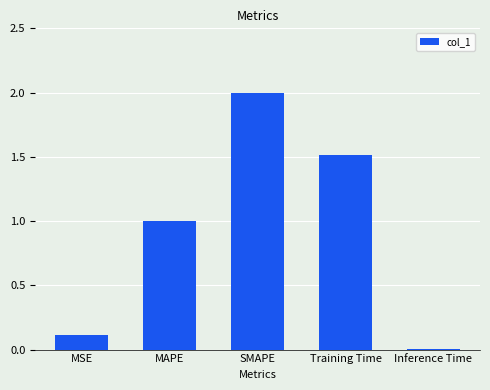

What value does the data have at SMAPE?

2.0